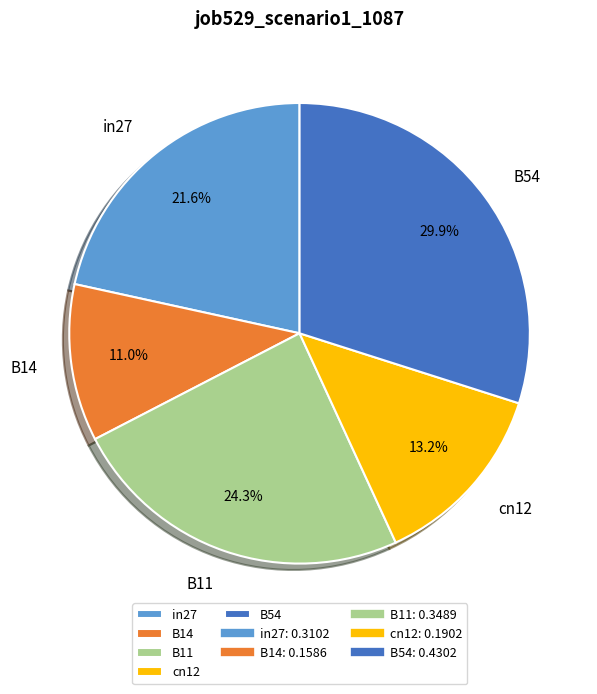

What is the largest slice in the pie chart?

B54